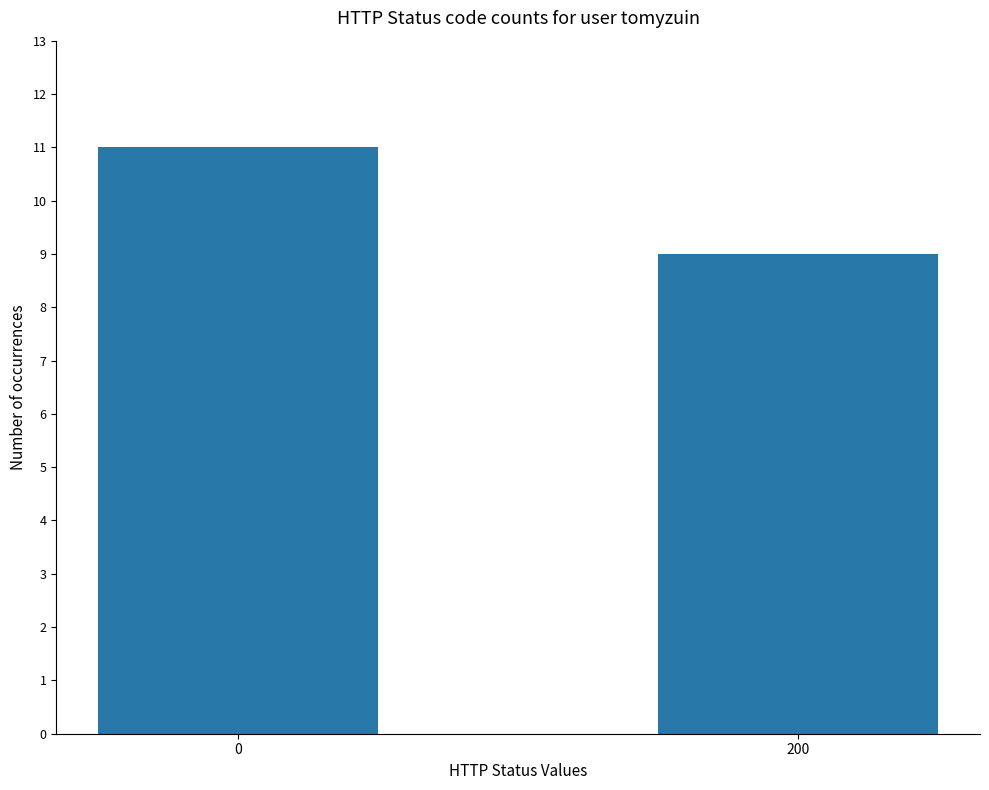

Reading right to left, extract all data points from this chart.

9	11